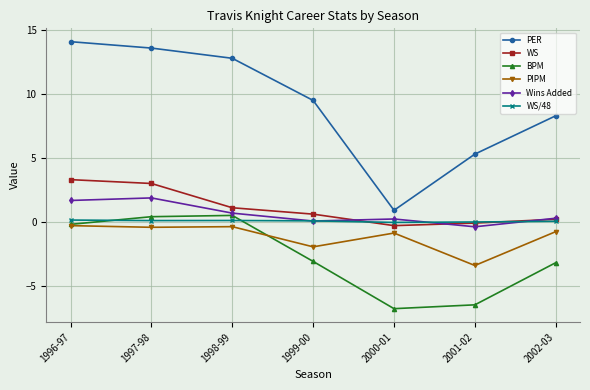

In WS, how many points are lower than both neighbors (excluding endpoints)?

1